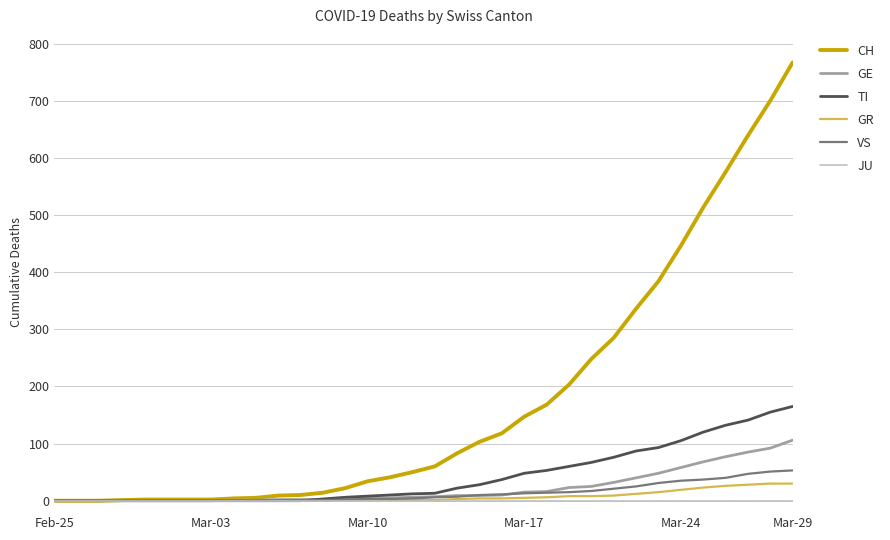

What is the maximum value for VS?

53